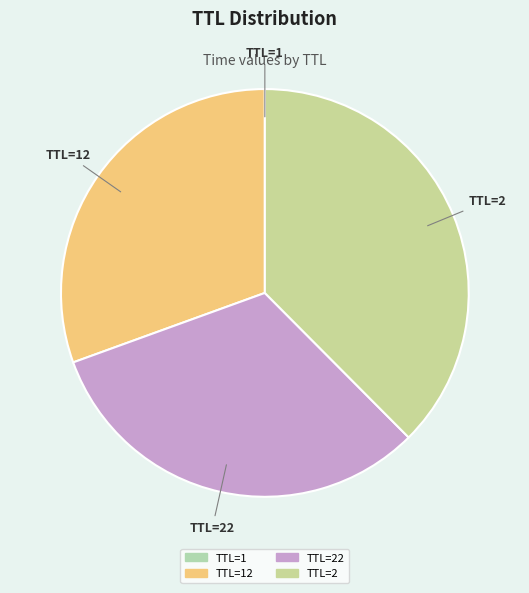

The TTL=22 slice represents 23% of the pie. True or false?

False